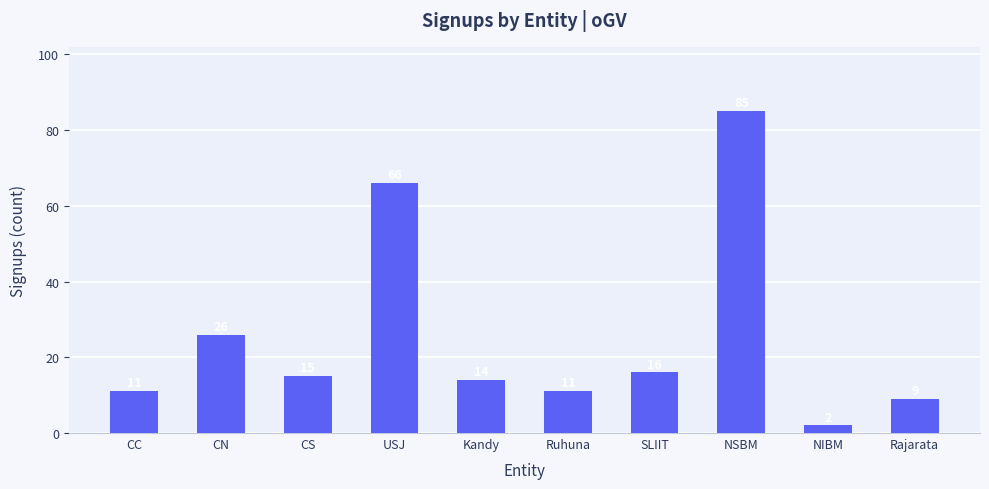

Between Rajarata and CN, which is larger?

CN